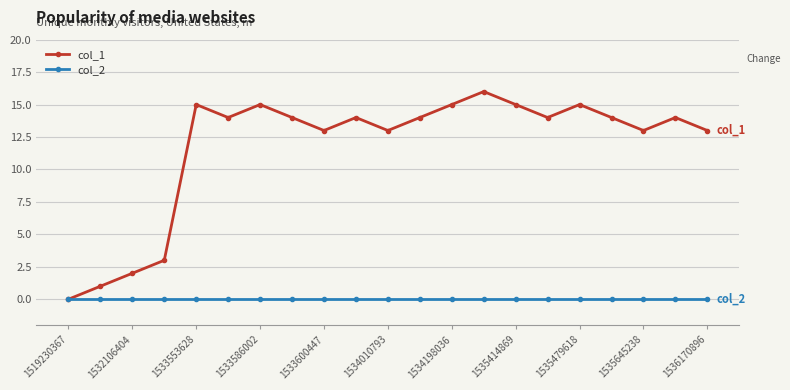

Rank the series by their maximum value, from highest to lowest.

col_1, col_2